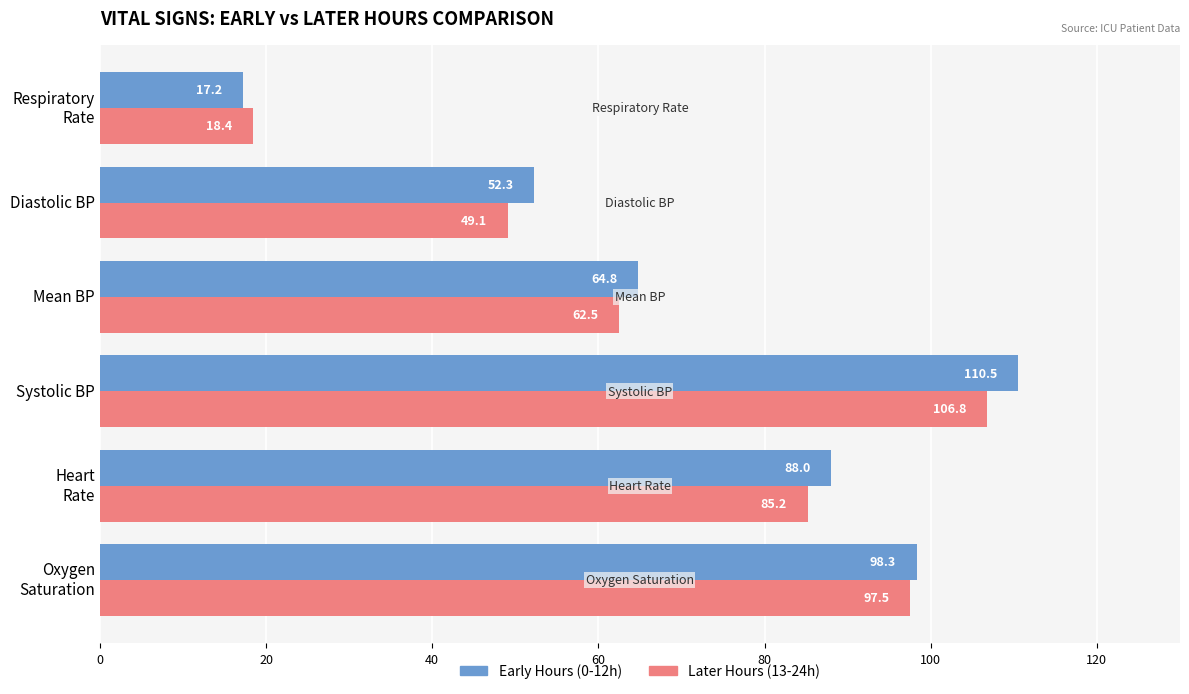

List the series in order of their overall mean, highest first.

Early Hours (0-12h), Later Hours (13-24h)